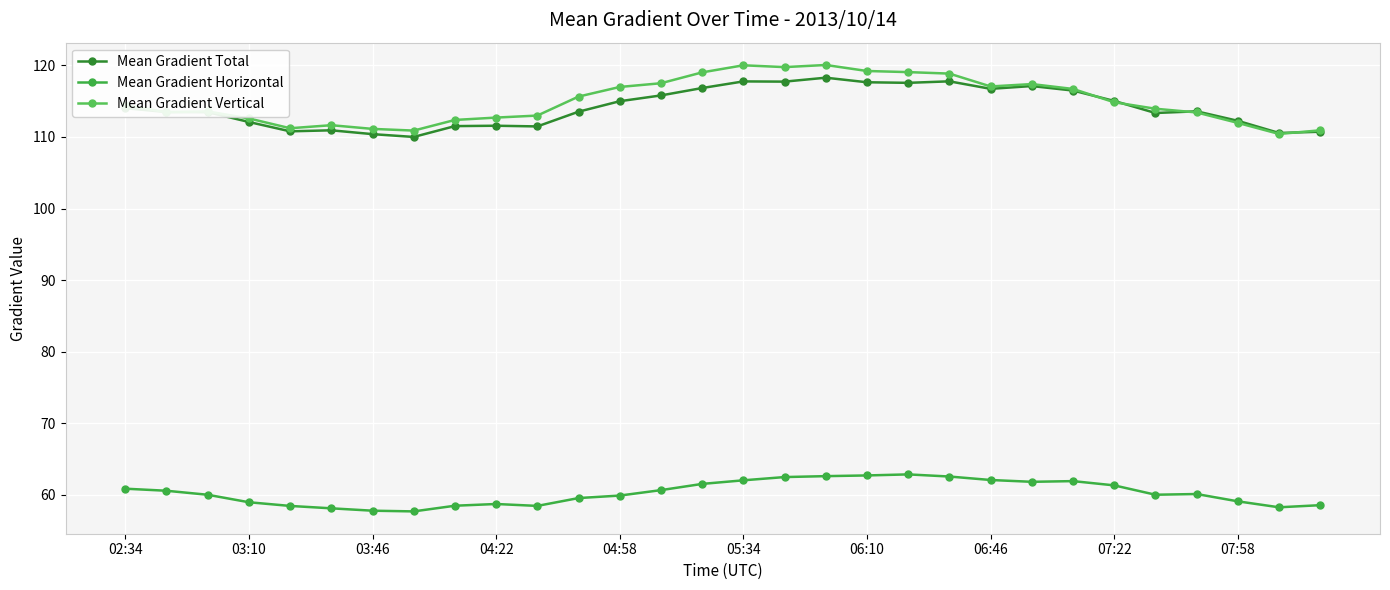

At which label does Mean Gradient Total first exceed 113?

02:34